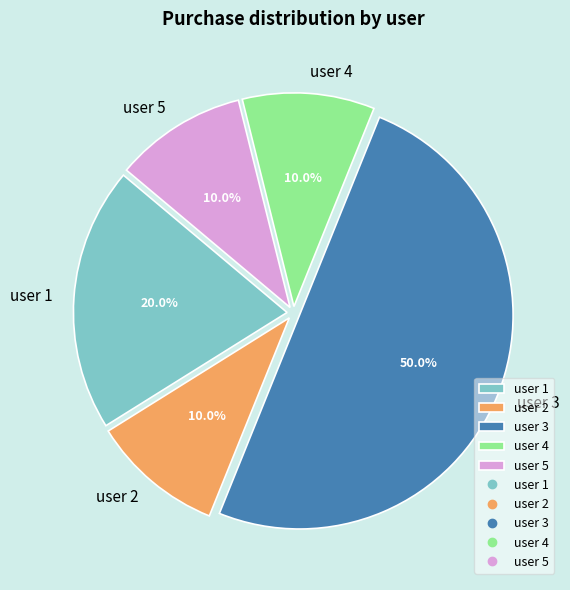

How much of the chart is everything except user 5?

90.0%